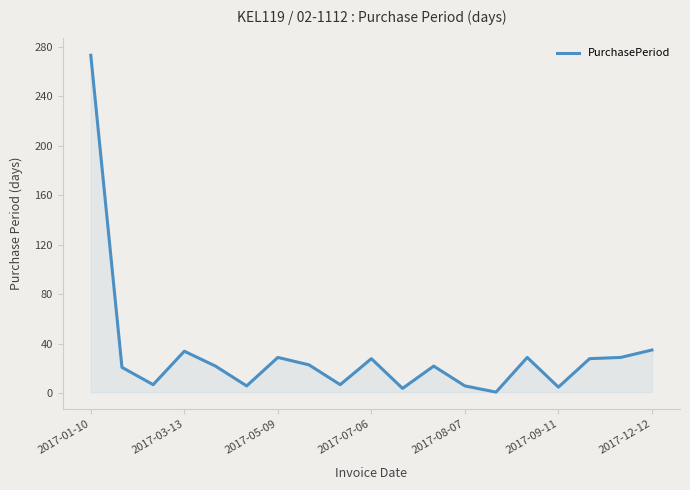

What is the difference between the maximum and minimum values?

272